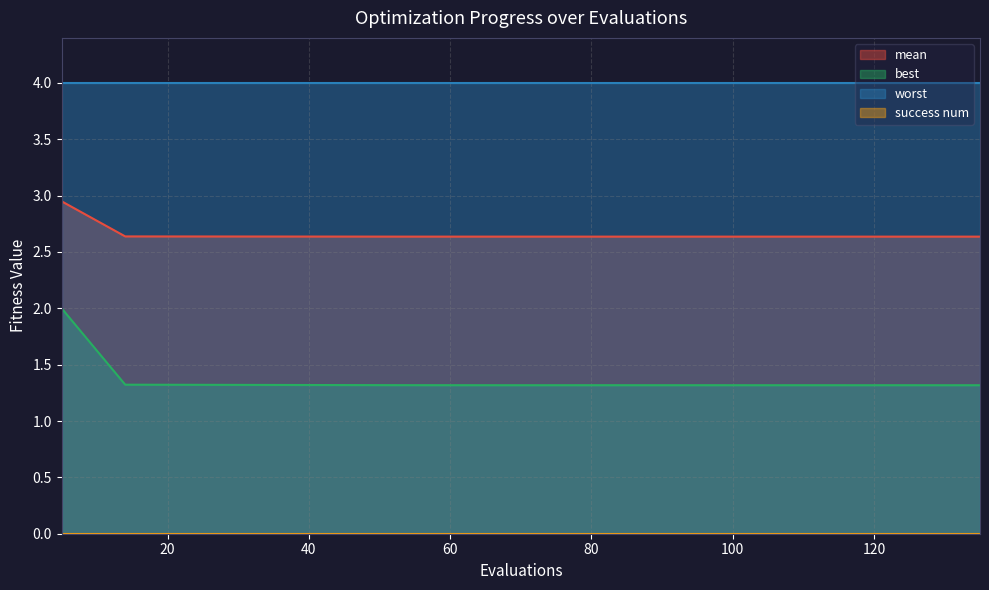

How many lines are shown in the chart?

4